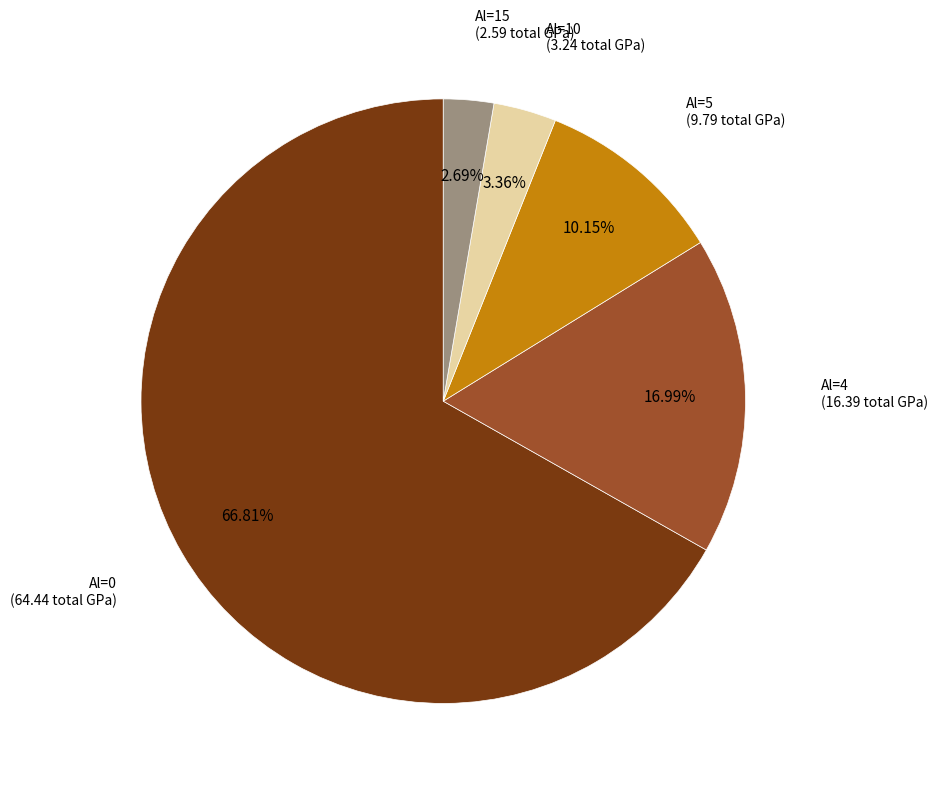

Is there any slice that represents more than half of the pie?

Yes